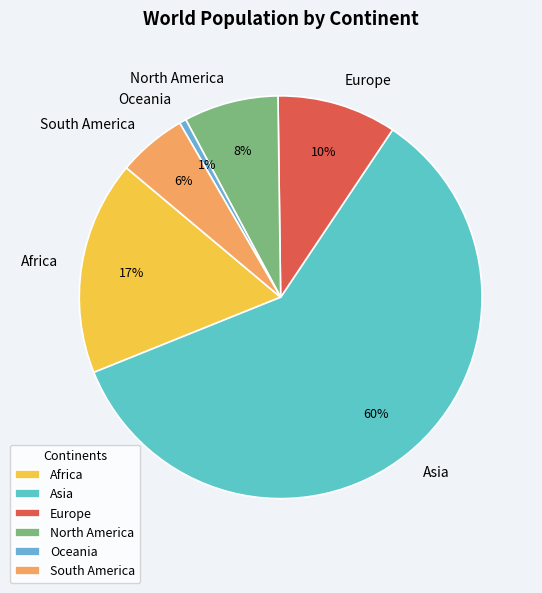

Which category has the smallest portion of the pie?

Oceania